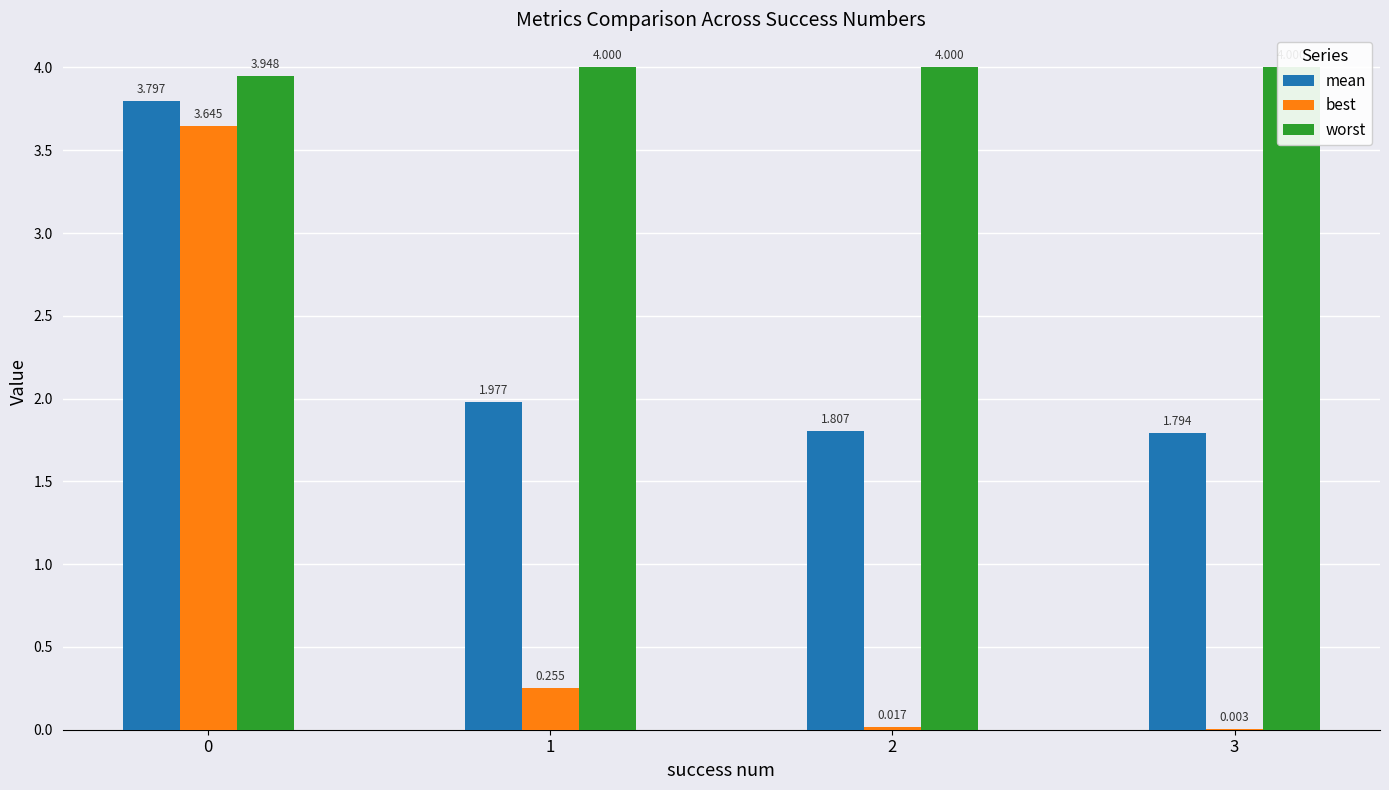

Which has a higher value, 2 or 1?

1